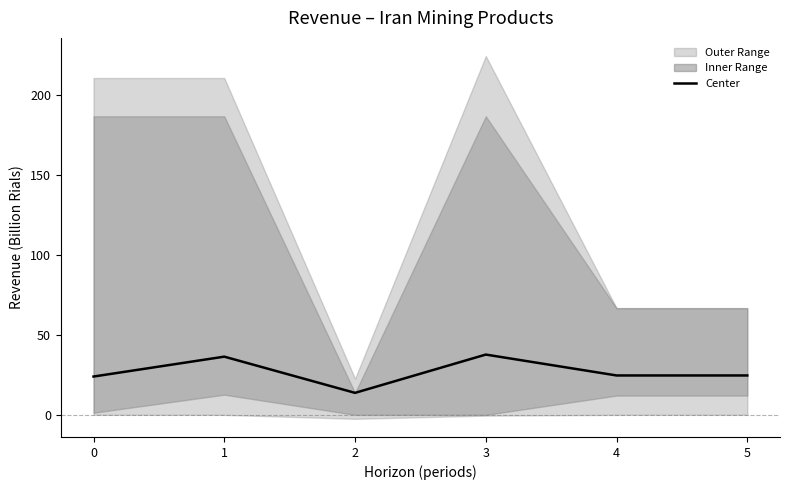

Which label corresponds to the smallest value in the chart?

2